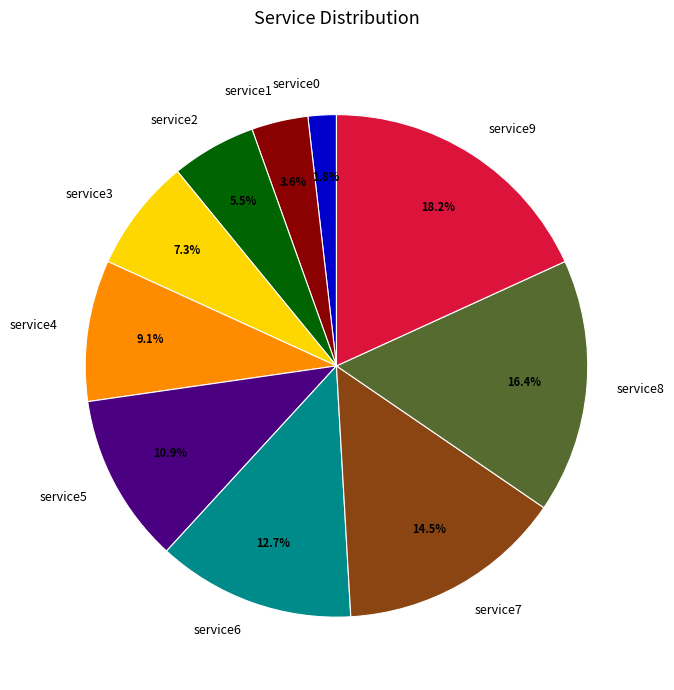

To the nearest percent, what portion does service3 represent?

7%